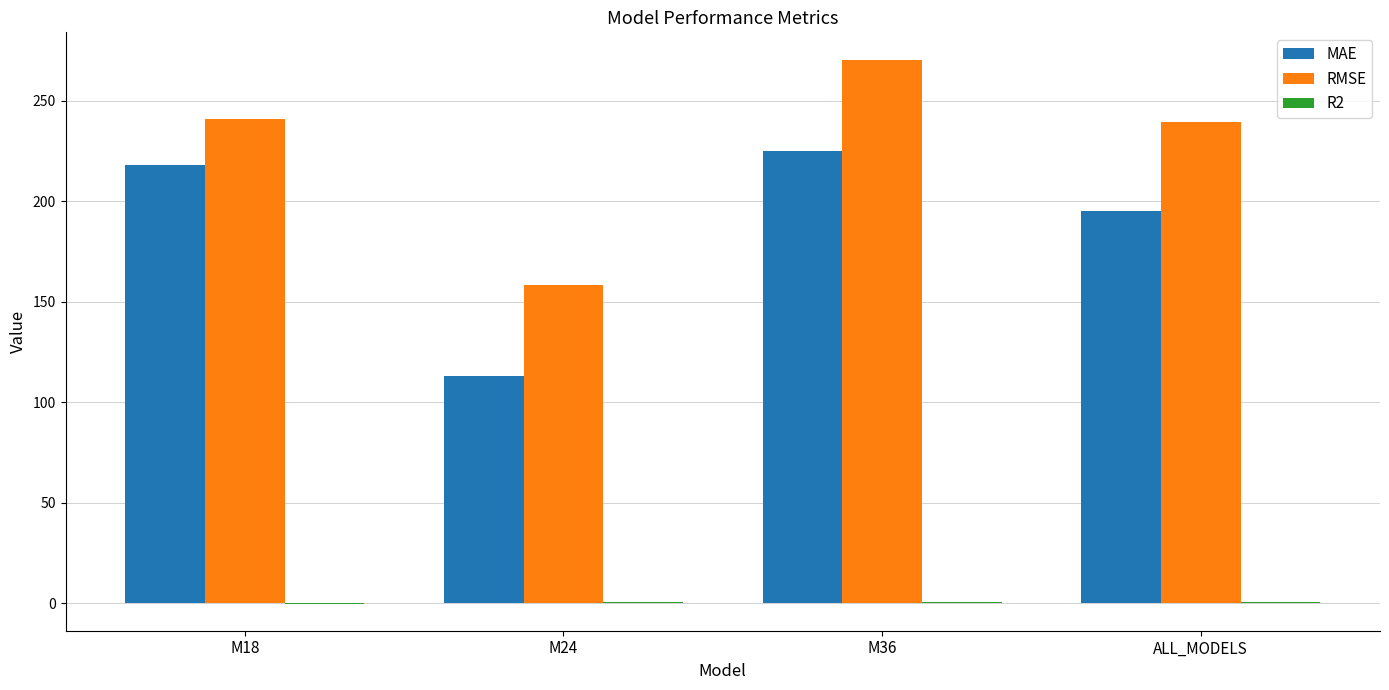

Is it true that MAE equals 112.8 at M24?

True